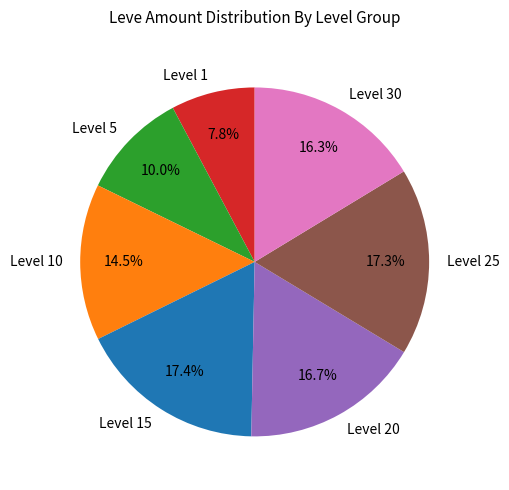

Does Level 25 account for over 50% of the chart?

No